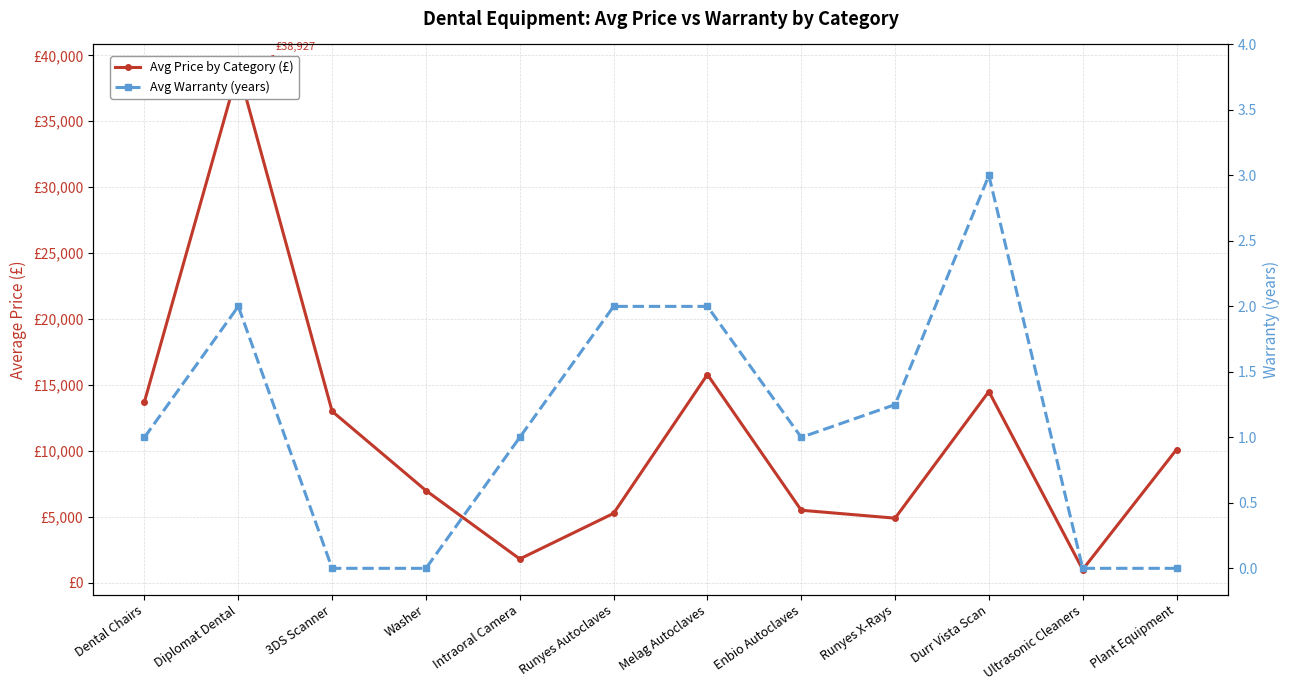

What are all the series names shown in the legend?

Avg Price by Category (£), Avg Warranty (years)